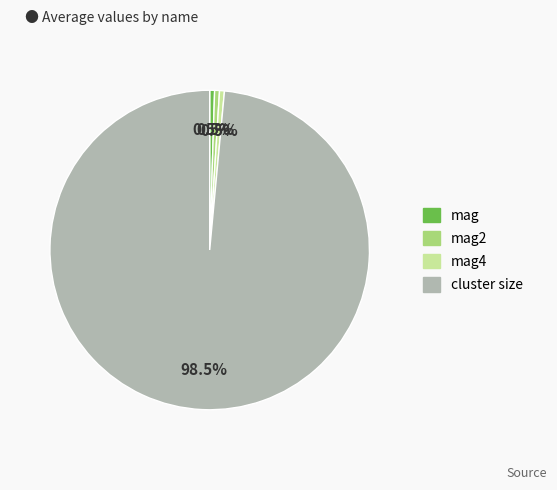

Does any single category account for the majority?

Yes